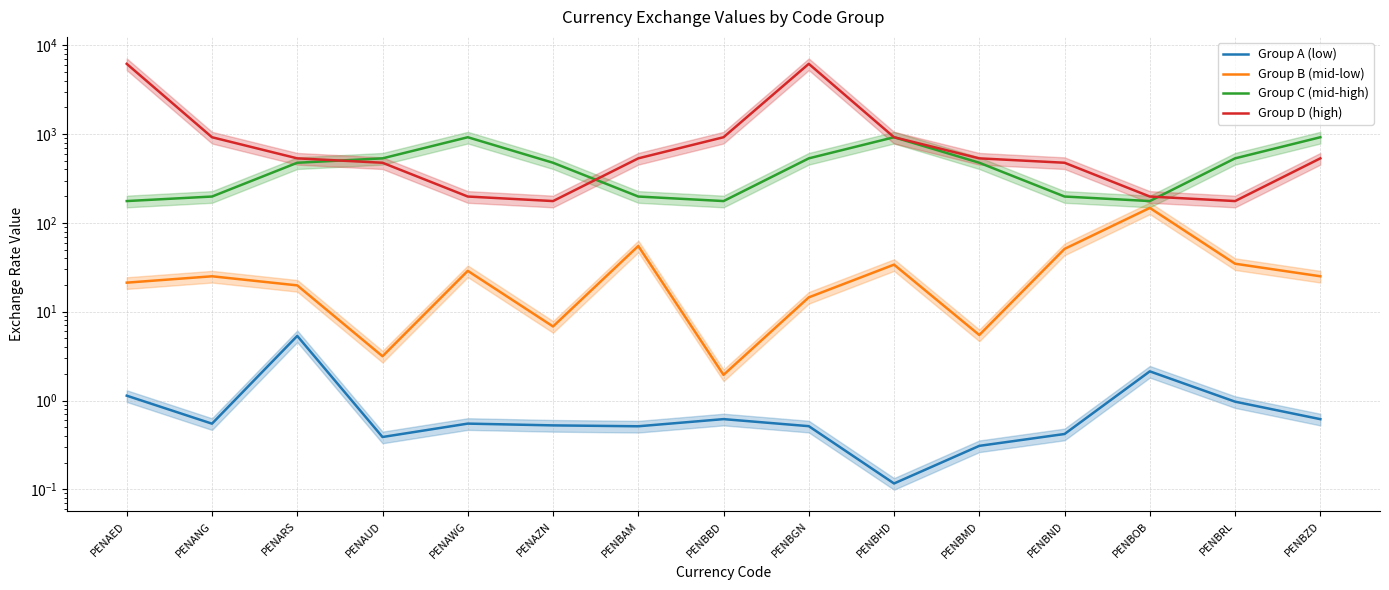

How many lines are shown in the chart?

4